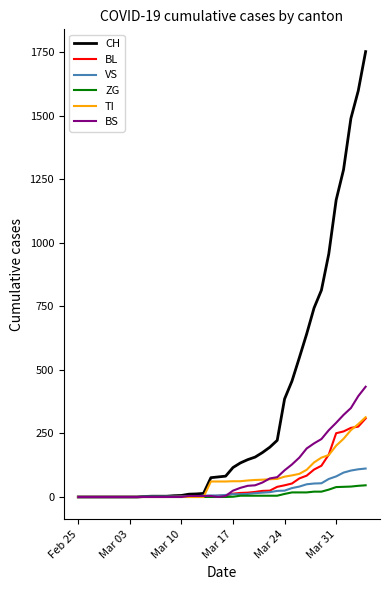

What is the maximum value for VS?

112